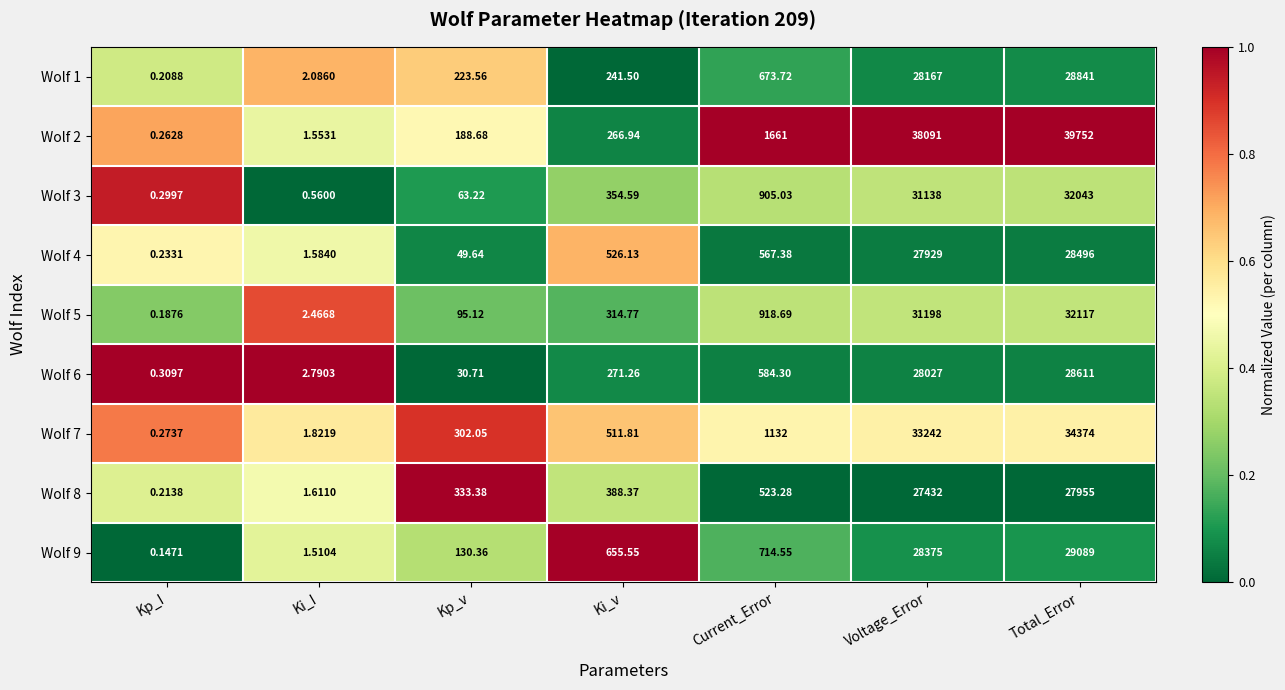

Where is Wolf 6 nearest to the value 14305?

Current_Error